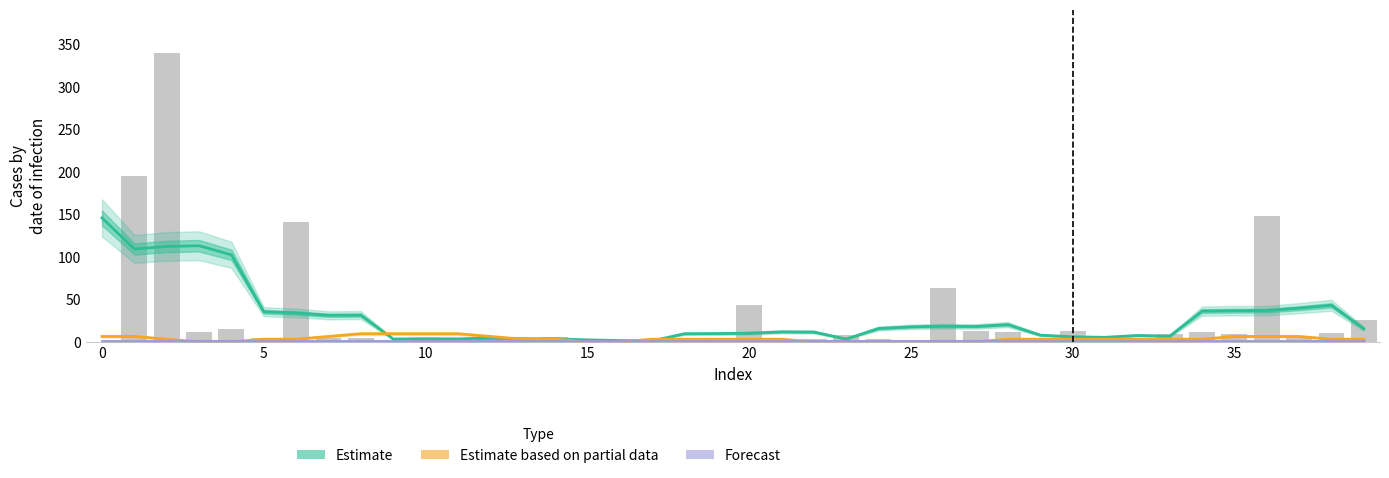

Is the value of Forecast at 5 greater than the value of Estimate at 14?

No